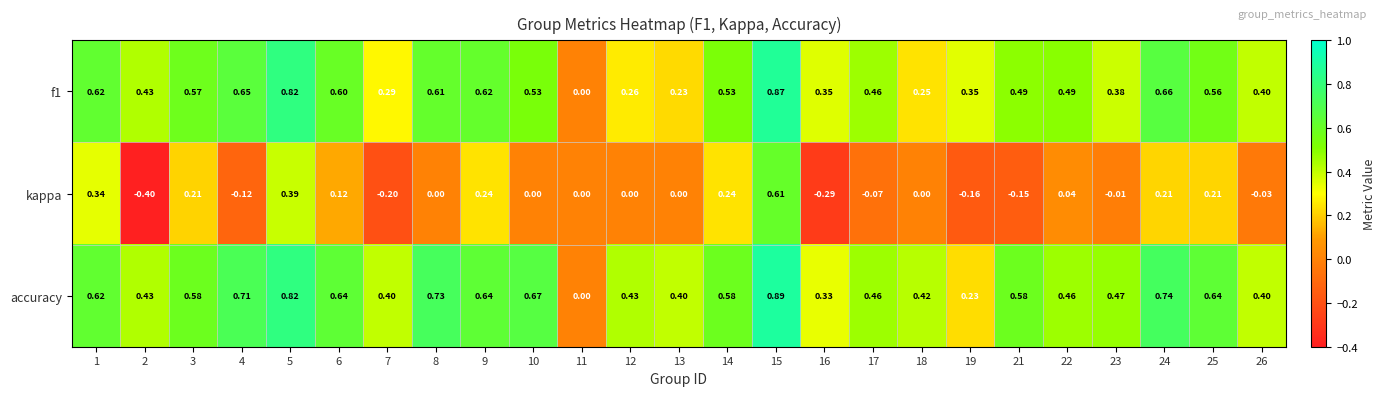

Is the value of accuracy at 9 greater than the value of kappa at 8?

Yes